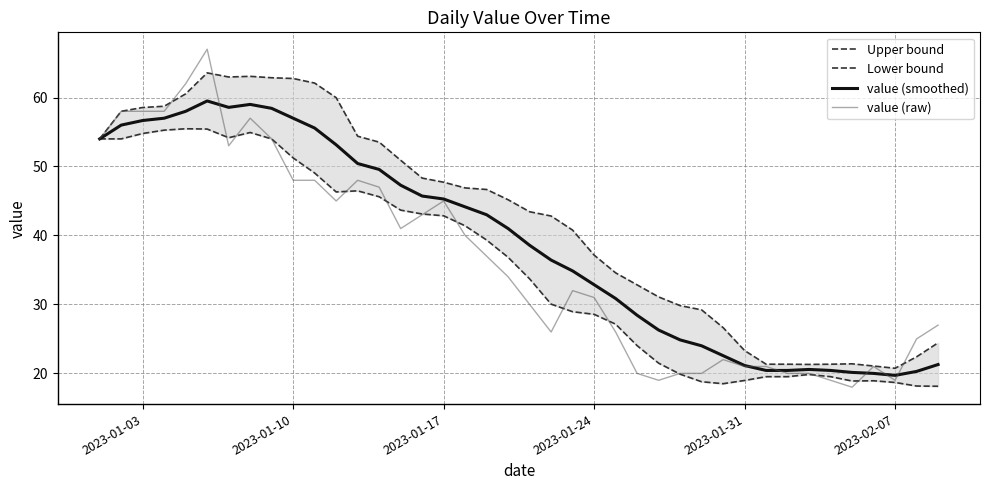

What is the highest value of the value (smoothed) series?

59.5